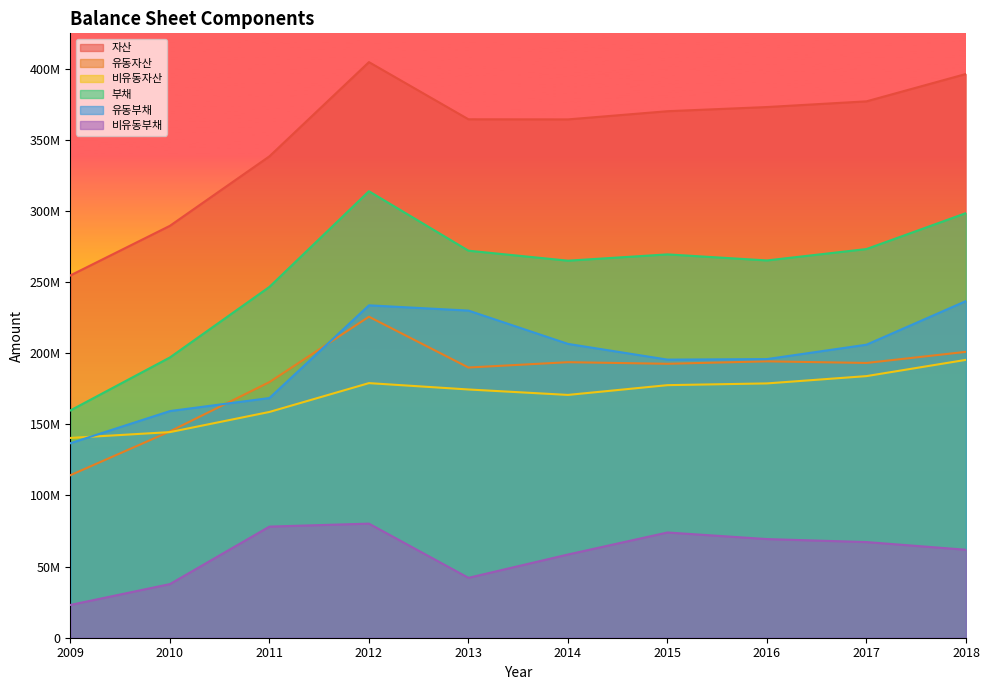

Does the chart display data point markers on the line(s)?

No